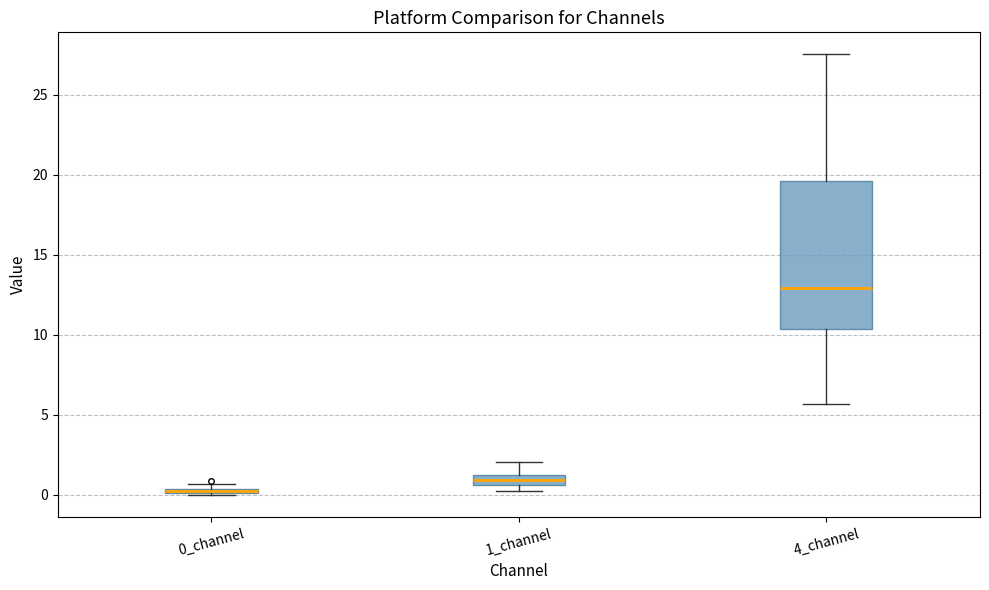

Where does the upper whisker of the box for 4_channel end on the y-axis? The values are not printed on the chart, so give them approximately, as read against the axis.

27.5